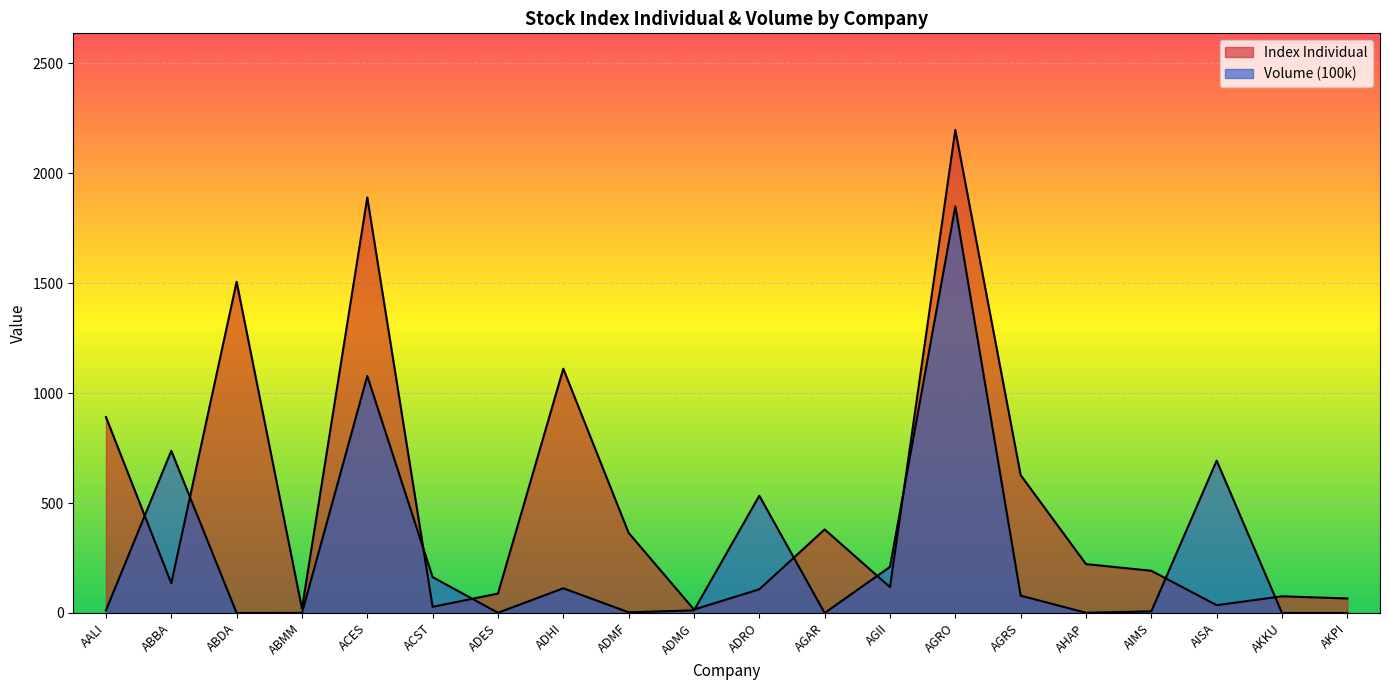

In Index Individual, how many points are lower than both neighbors (excluding endpoints)?

6